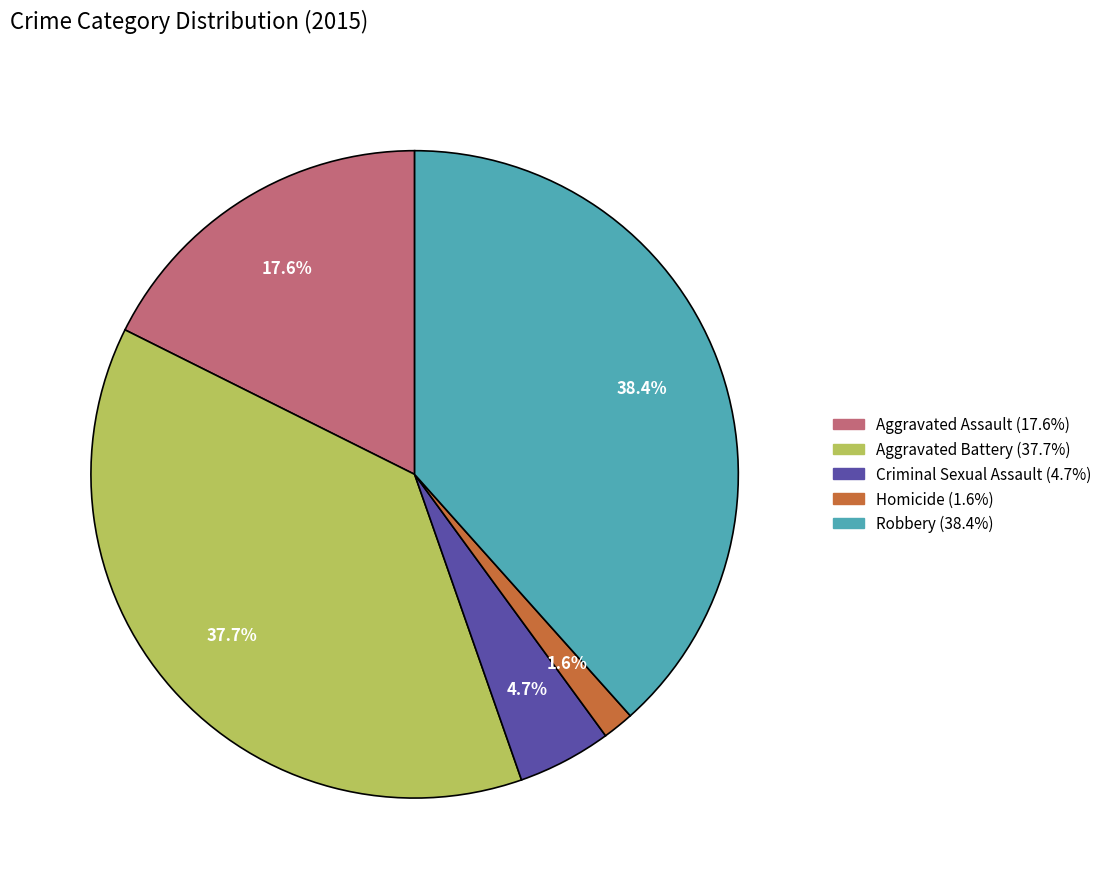

To the nearest percent, what percentage of the pie is Homicide?

2%